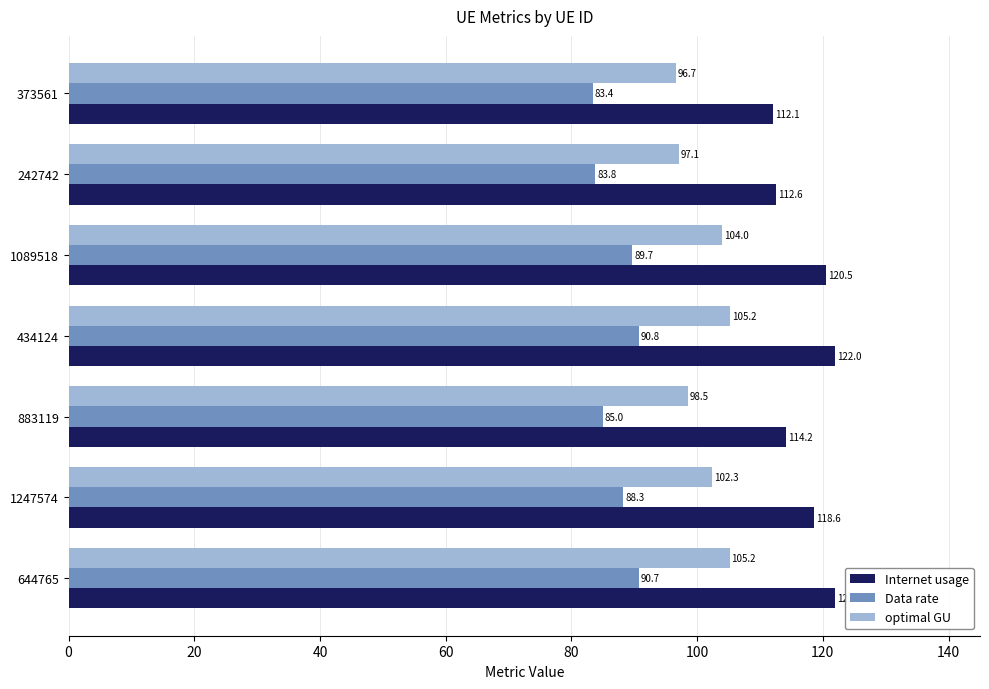

Which series has the largest range (max minus min)?

Internet usage